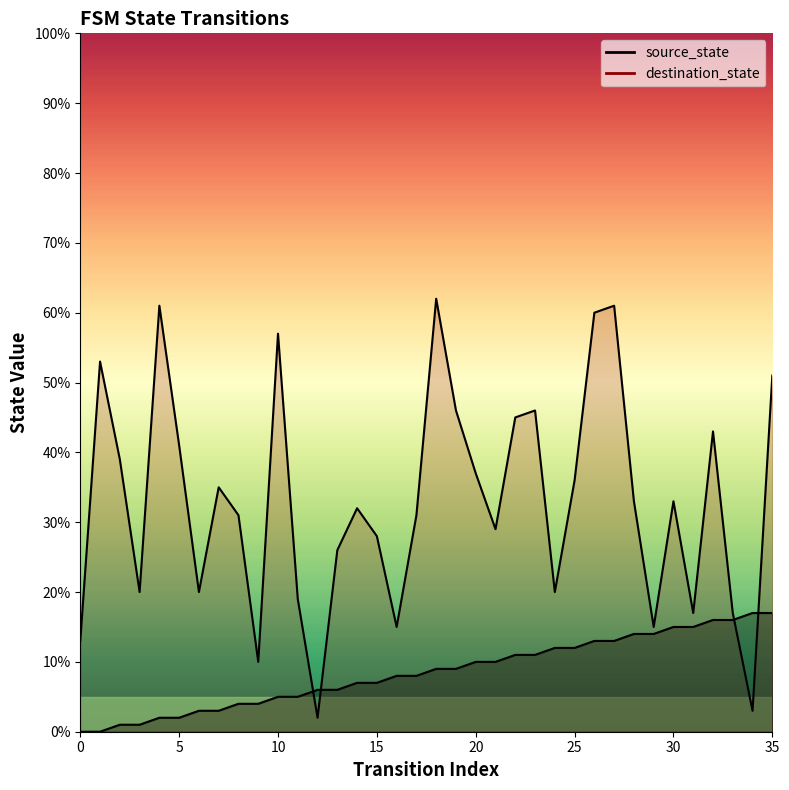

Which label corresponds to the largest value in the chart?

18